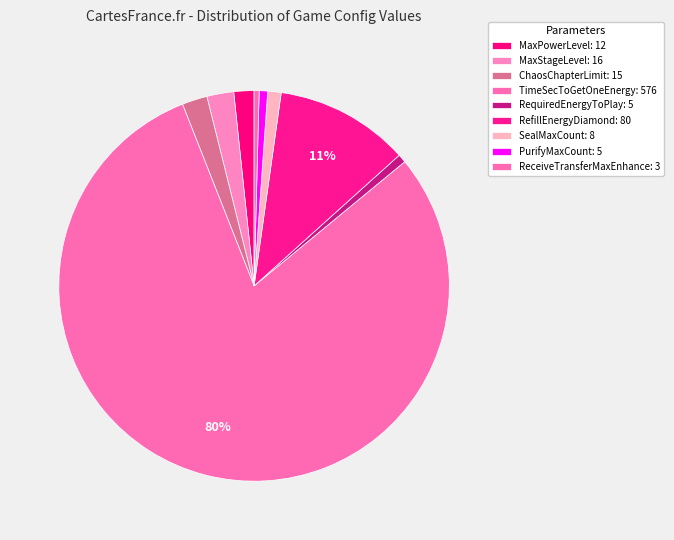

How many slices are in this pie chart?

9